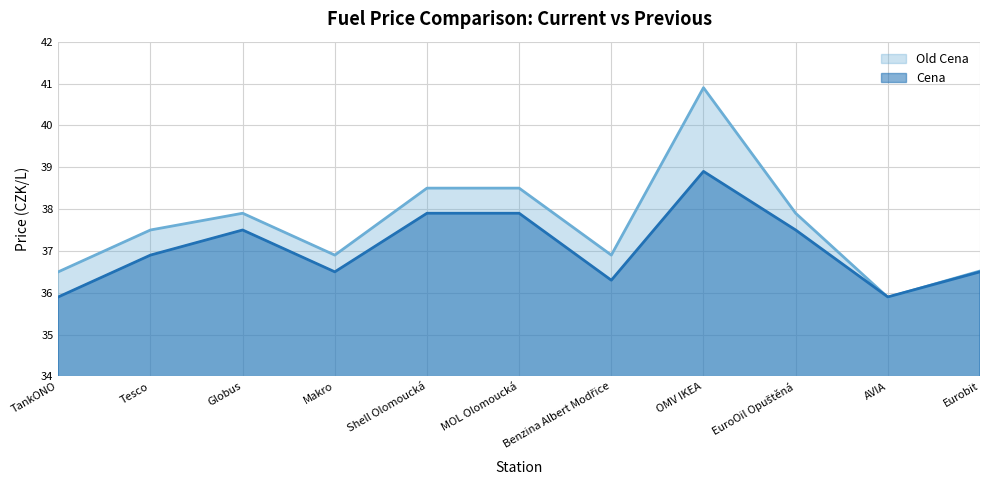

Rank the series at Shell Olomoucká from lowest to highest value.

Cena, Old Cena